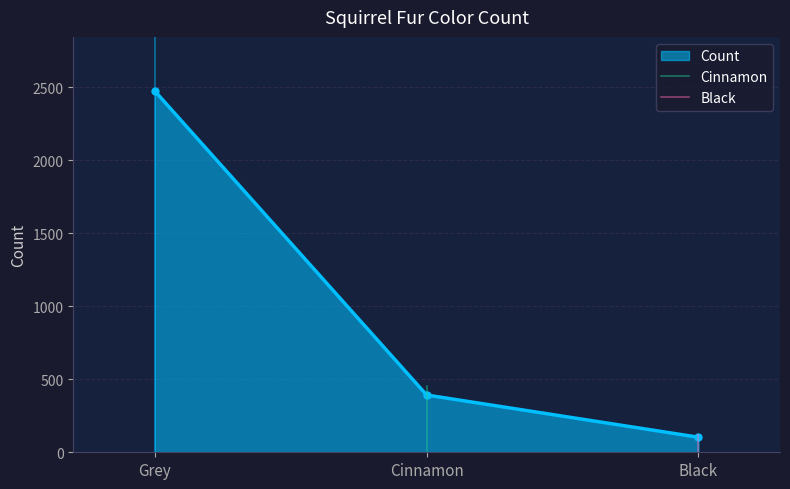

What is the maximum value for Count?

2473